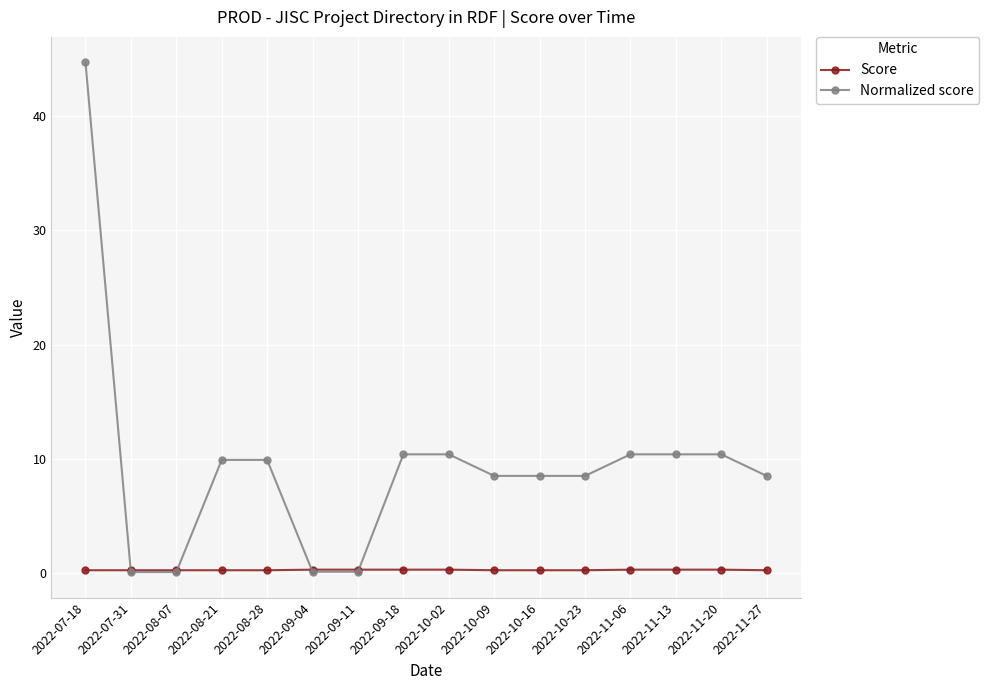

What is the average value of the Score series?

0.2